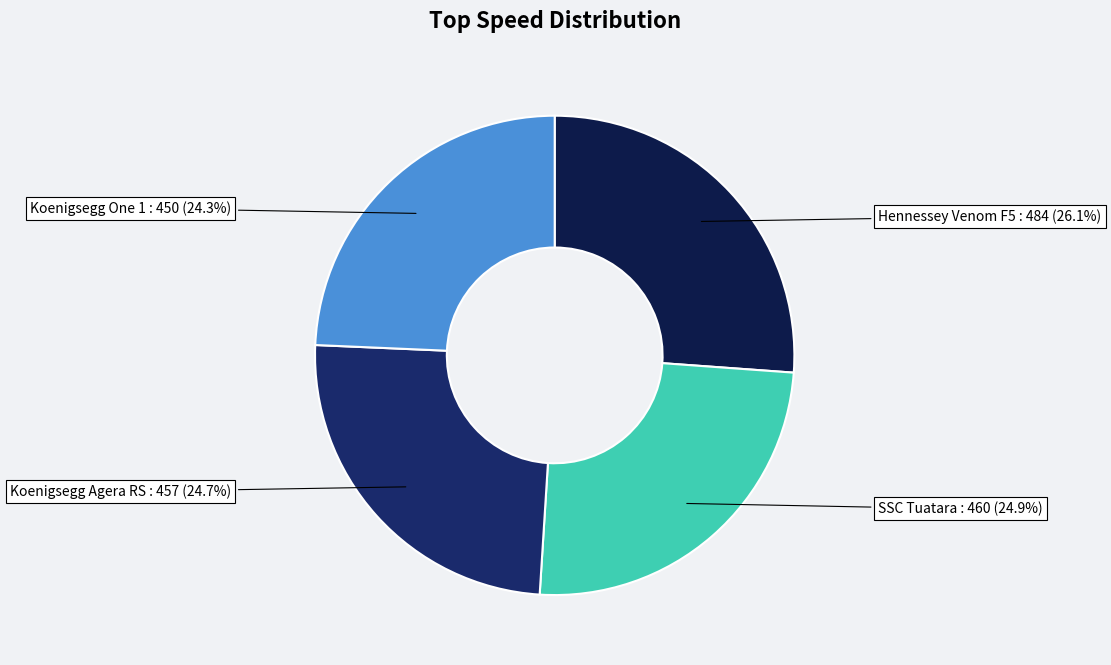

To the nearest percent, what is the difference between the largest and smallest slice percentages?

2%